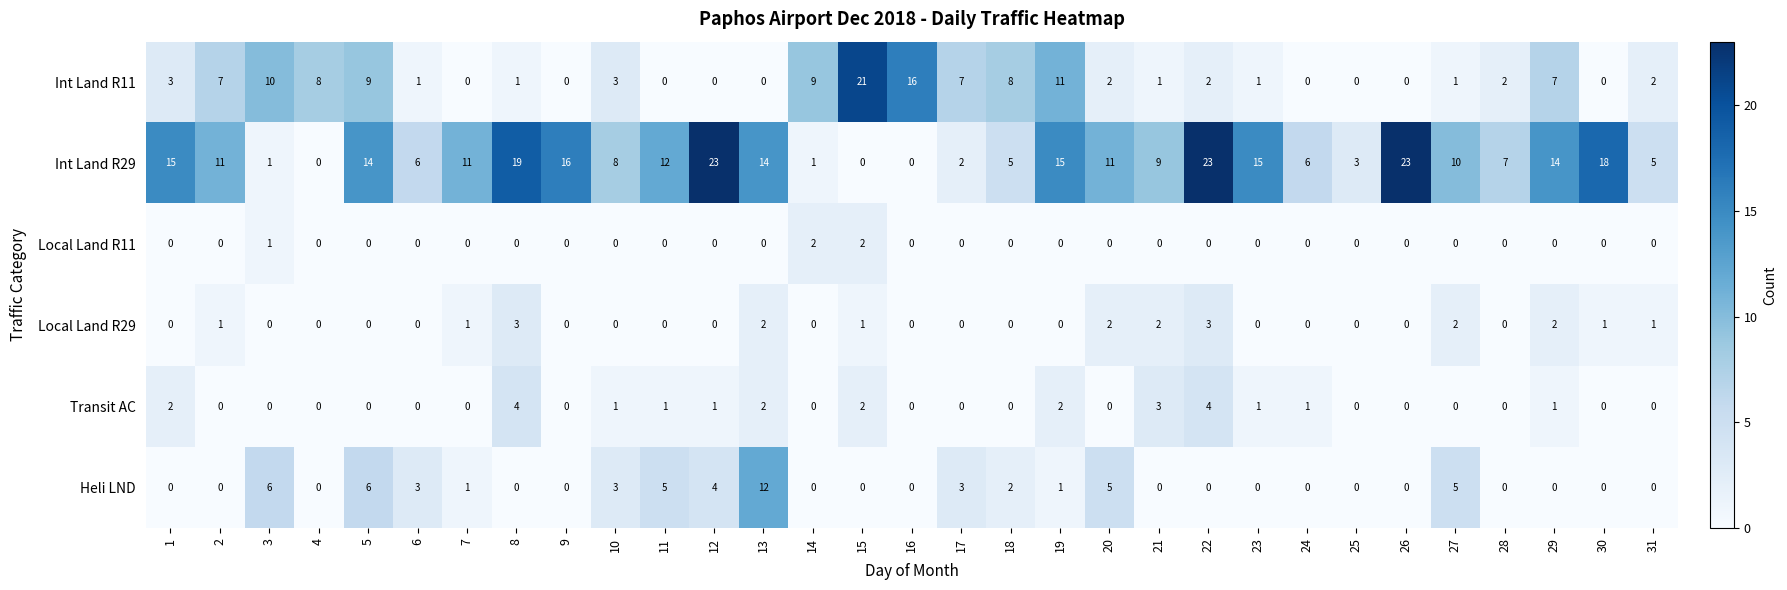

How many Transit AC values are between 0 and 1?

24